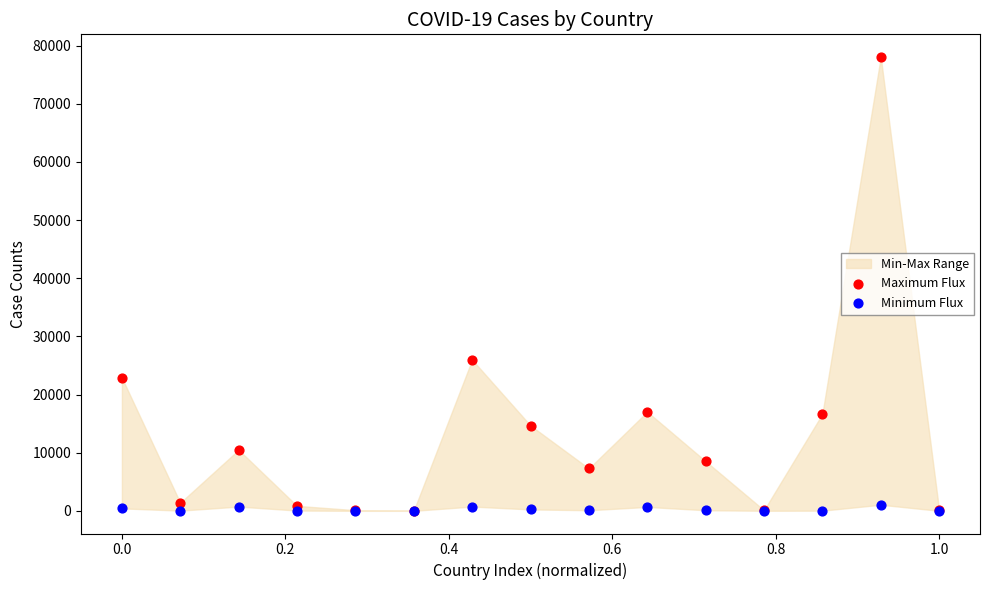

Across all series, what Y value is closest to 39027?

25987